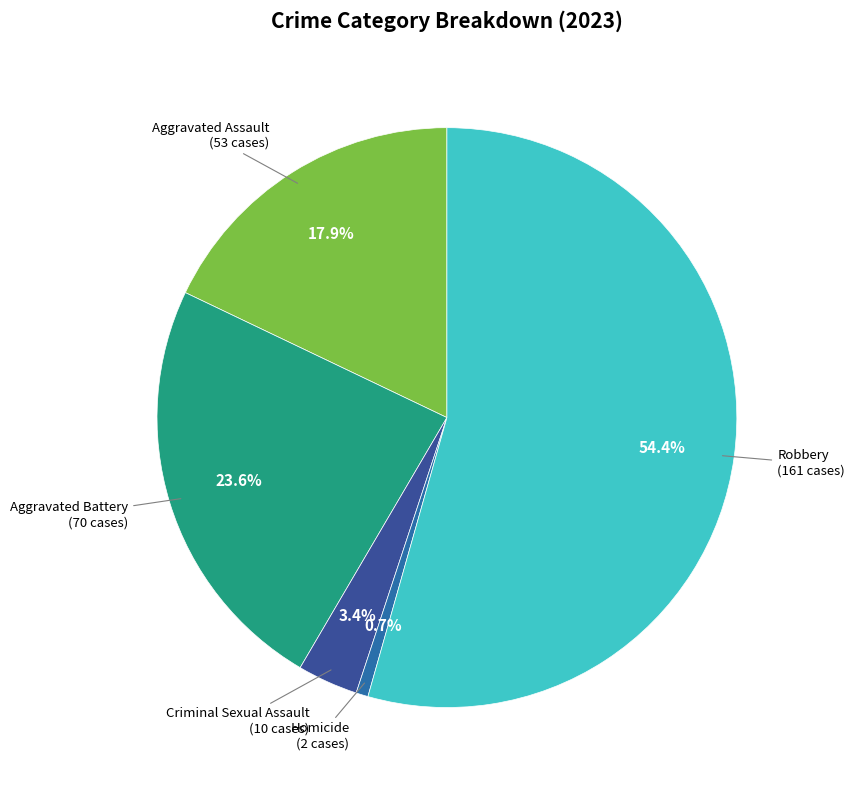

Count the number of slices in the pie.

5